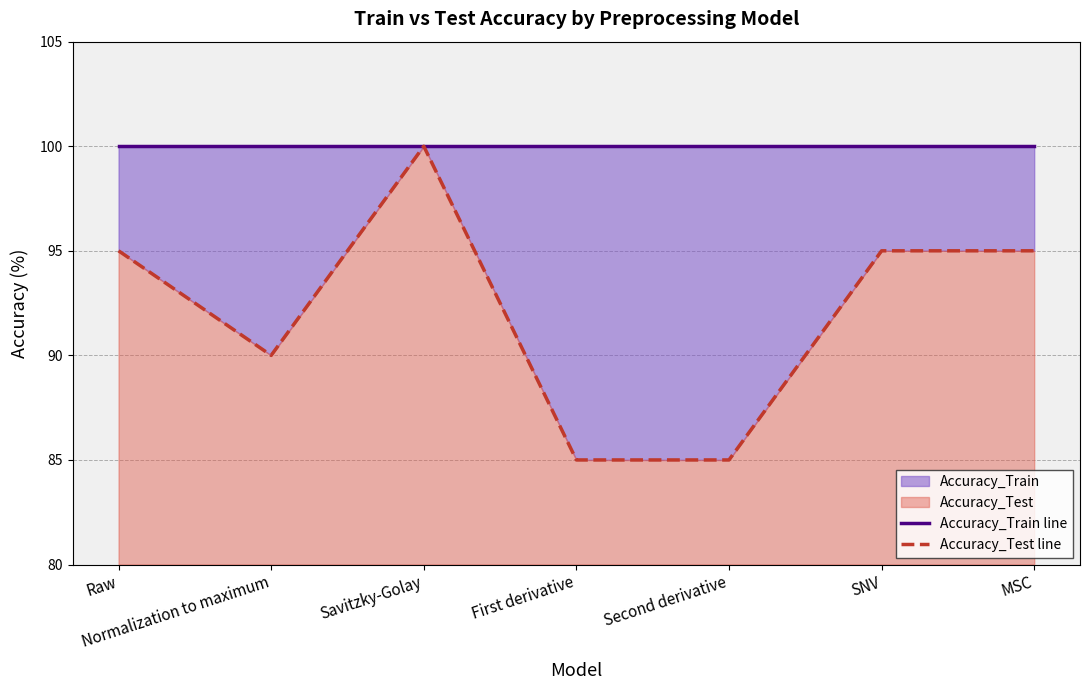

The value of Accuracy_Test line at First derivative is 85. True or false?

True